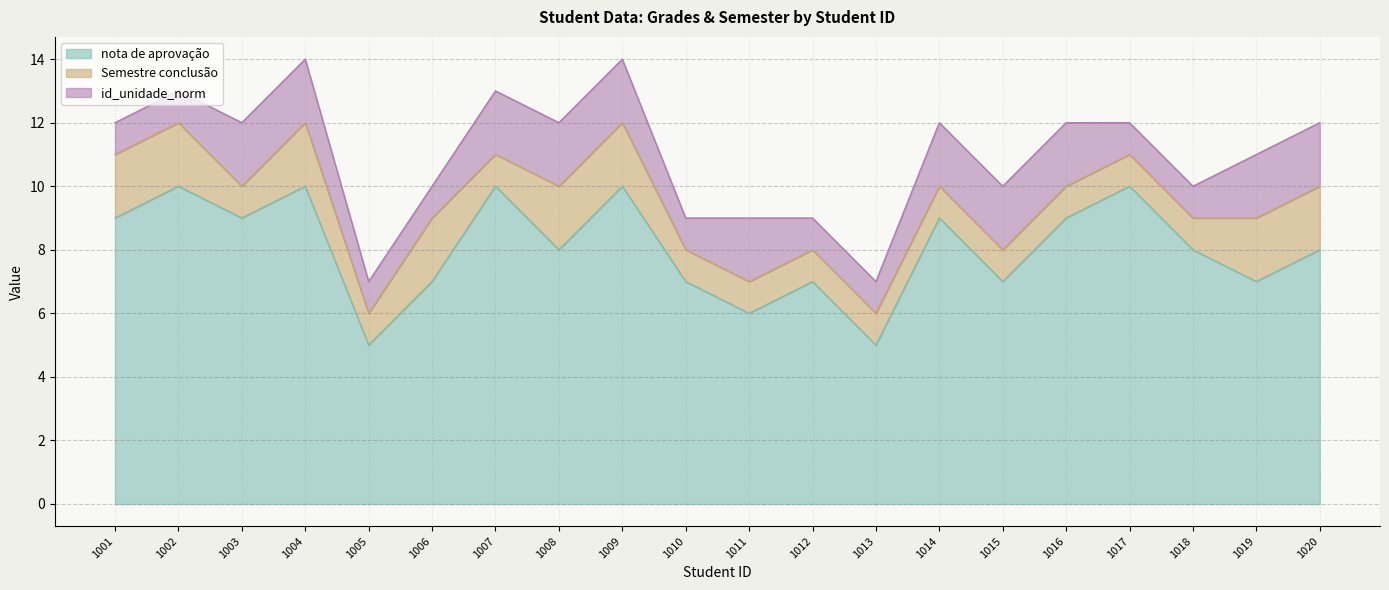

At how many categories does at least one series exceed 5?

18